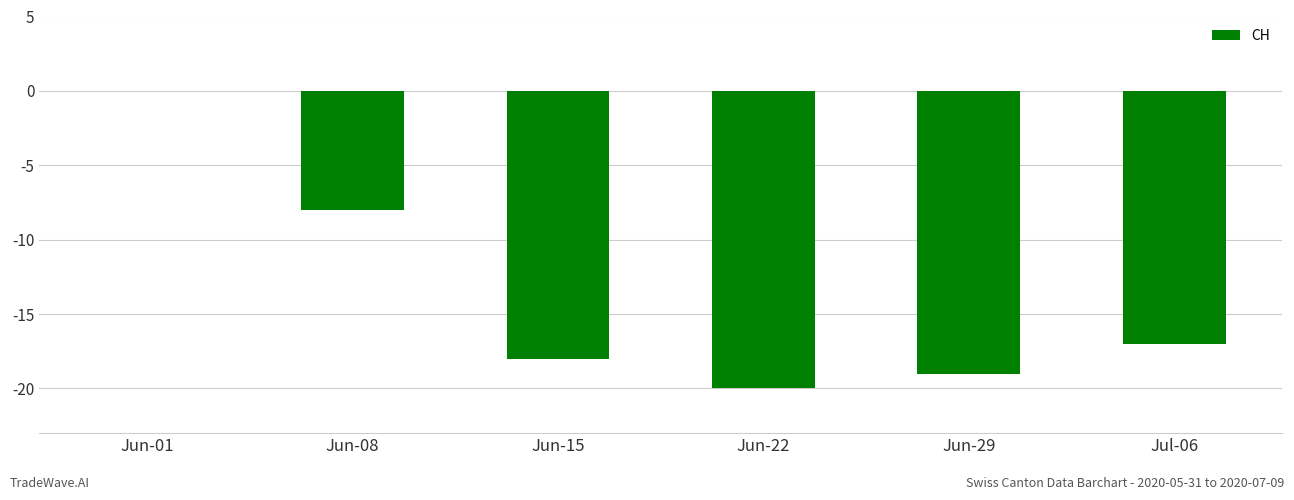

At which category does the chart reach its peak across all series?

Jun-01